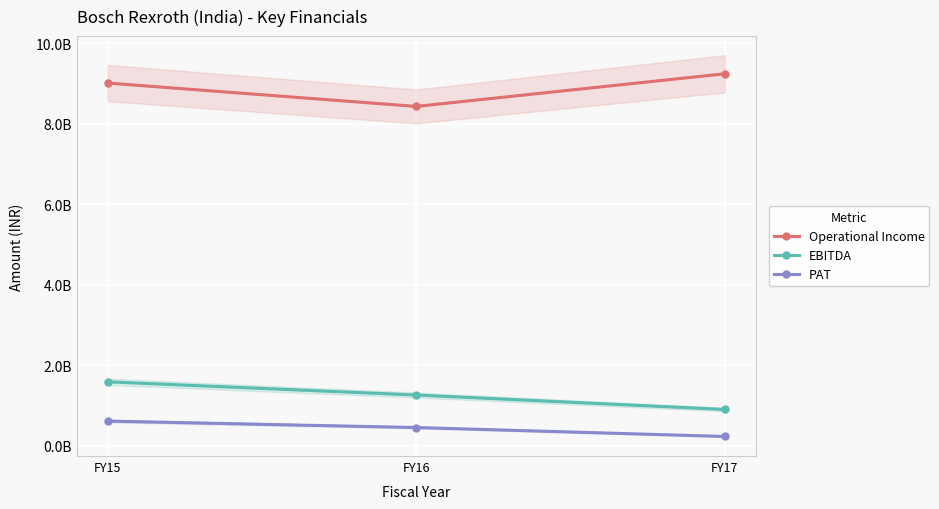

How many data points does each series have?

3